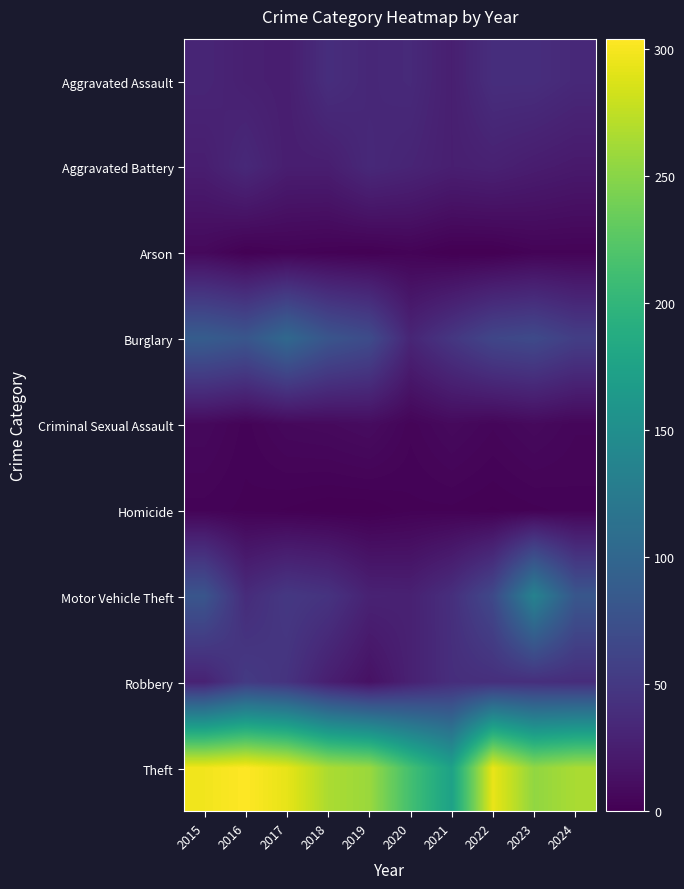

What is the spread (max minus min) of values at 2019?

258